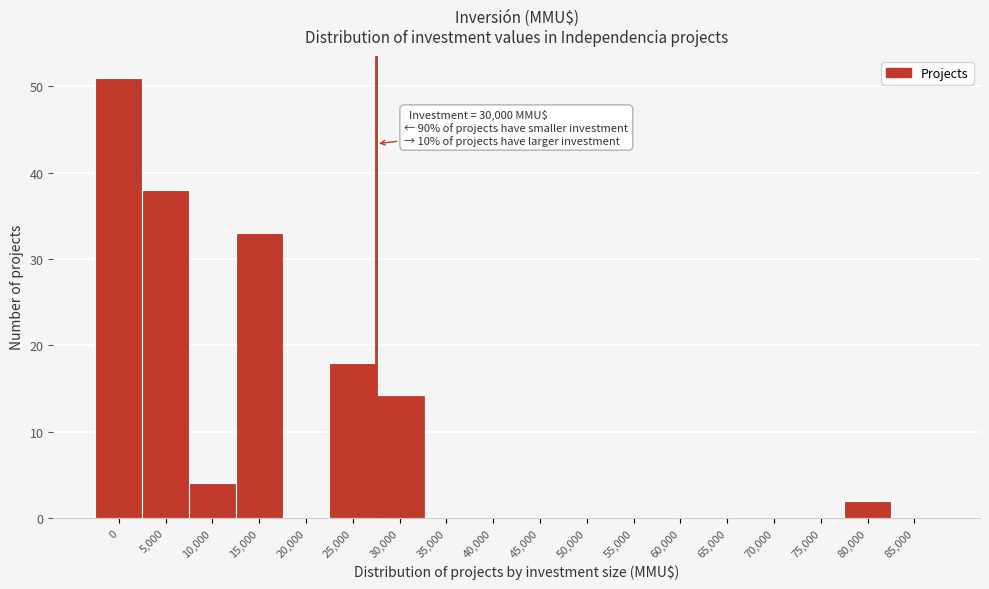

Reading left to right, transcribe all the data shown in this chart.

0=51	5,000=38	10,000=4	15,000=33	20,000=0	25,000=18	30,000=14	35,000=0	40,000=0	45,000=0	50,000=0	55,000=0	60,000=0	65,000=0	70,000=0	75,000=0	80,000=2	85,000=0